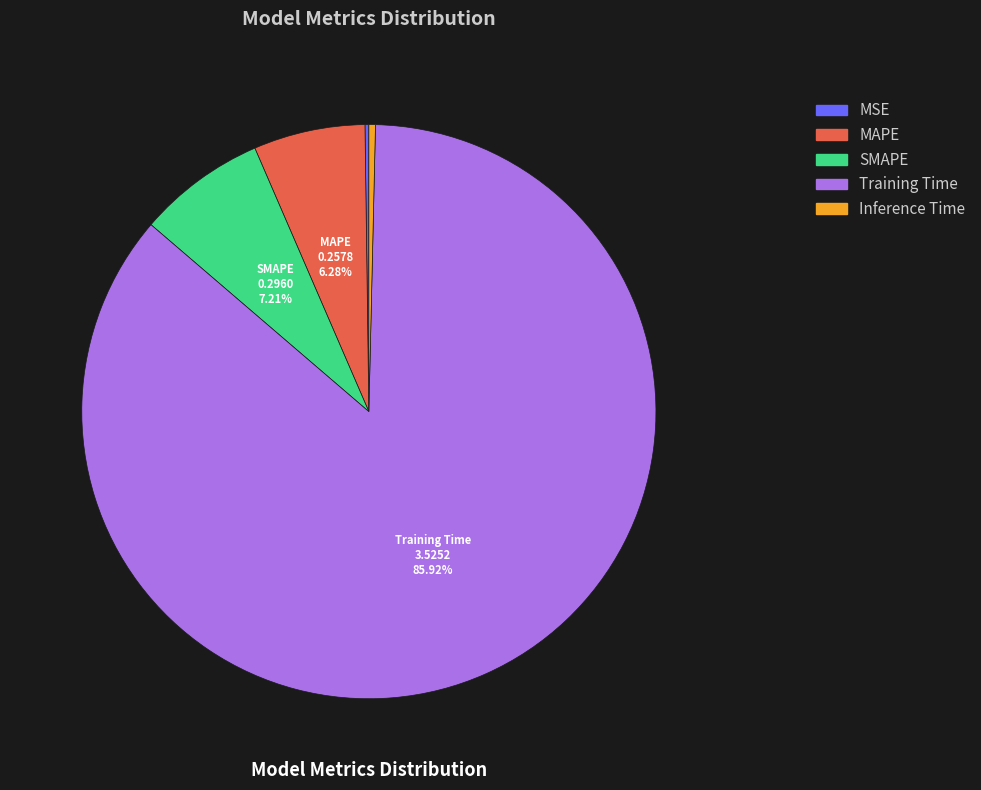

Does Training Time represent more than half of the total?

Yes